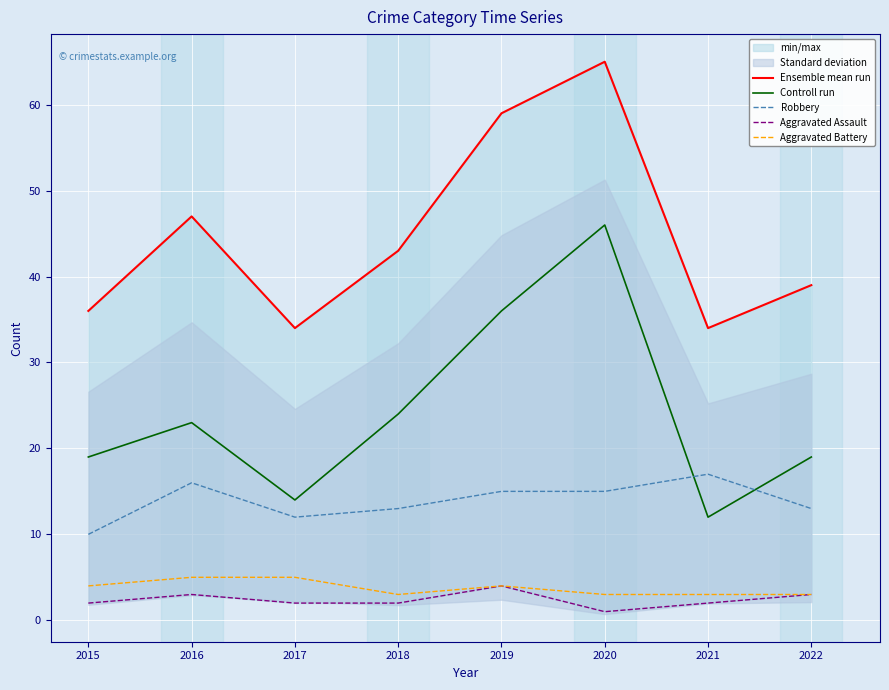

Where is the first local minimum for Controll run?

2017